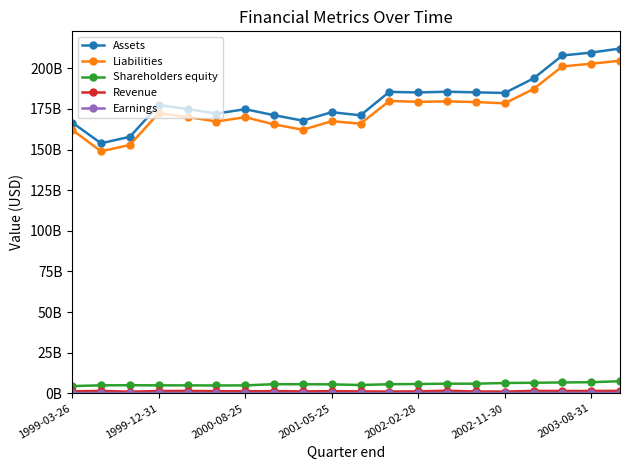

Is this an area chart (filled region under the line)?

No